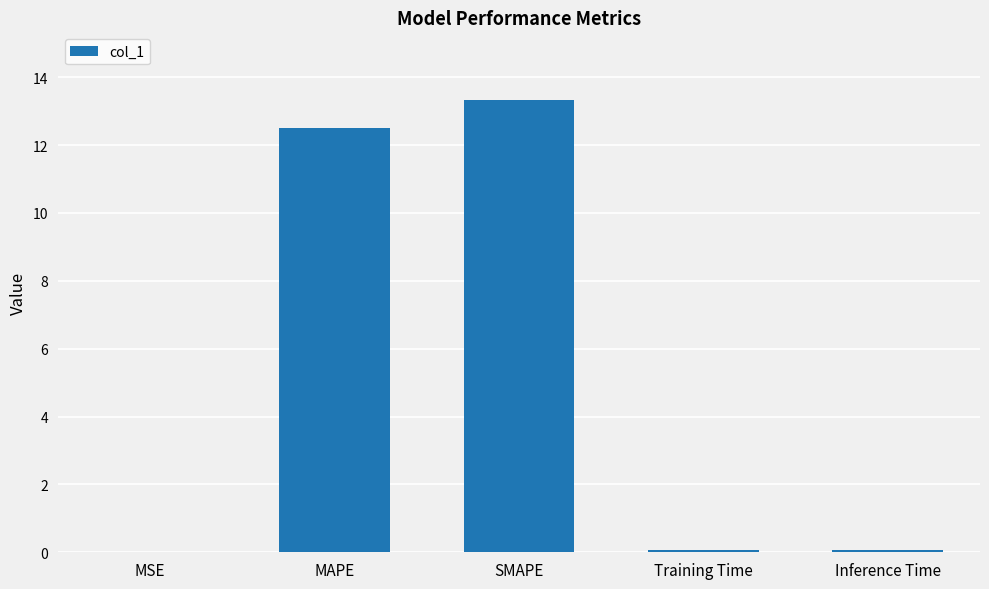

Is it true that the value at MAPE is 7.3?

False